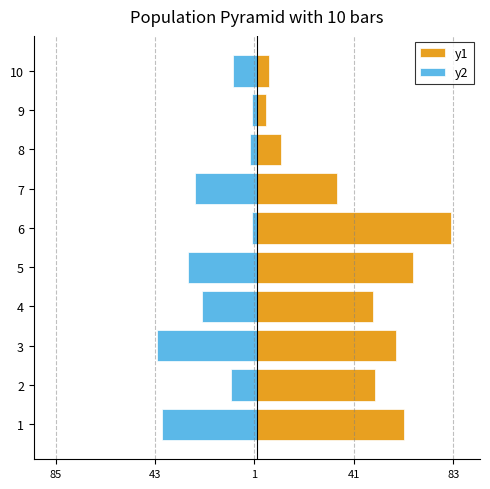

Reading left to right, extract all data points from this chart.

y1: 62	50	59	49	66	82	34	10	4	5
y2: -40	-11	-42	-23	-29	-2	-26	-3	-2	-10